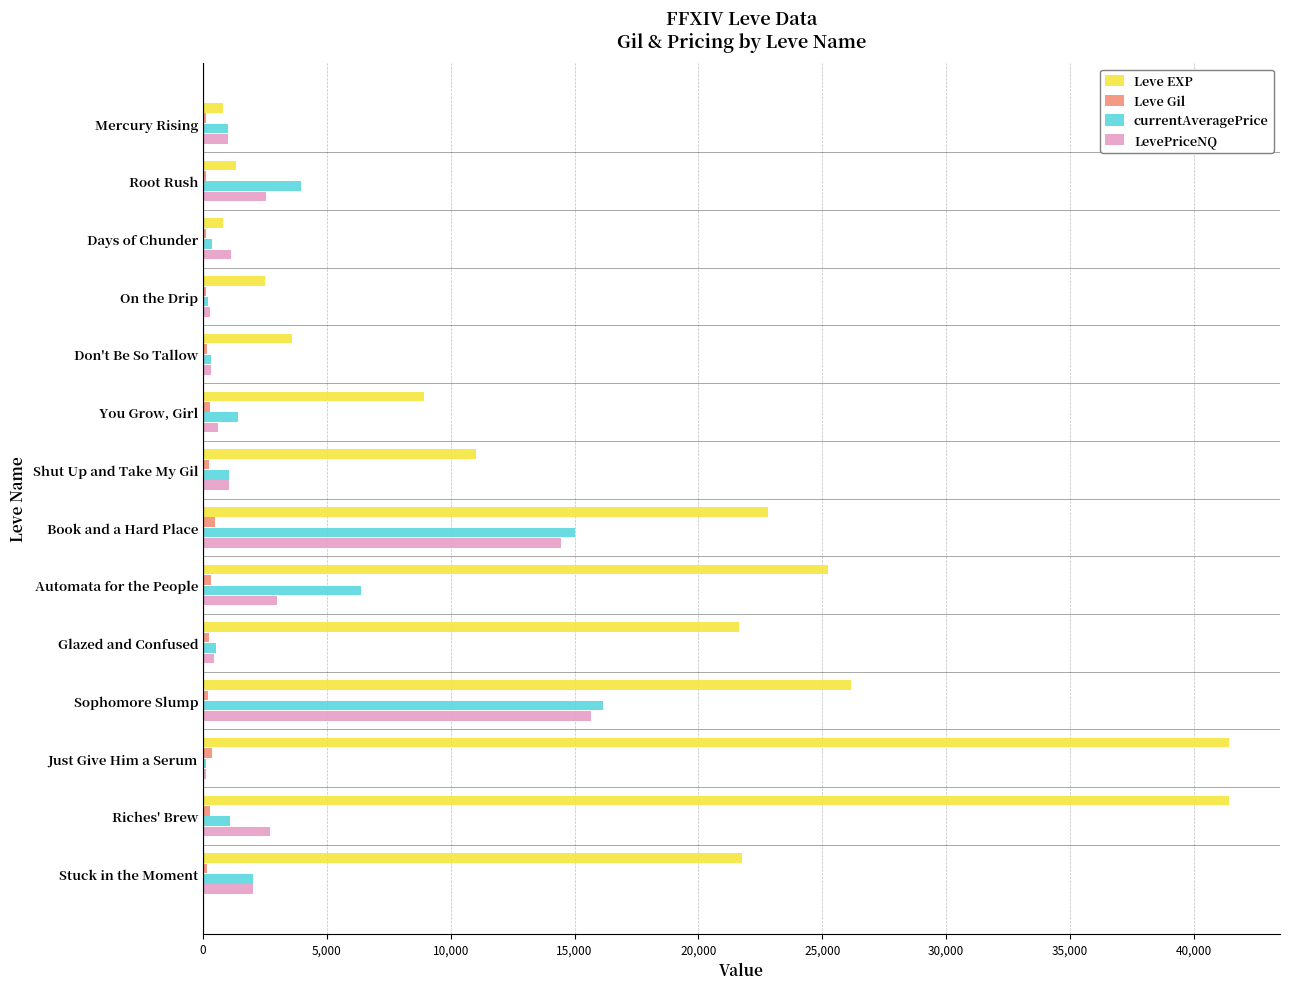

True or false: Leve EXP has a value of 2490.0 at On the Drip.

True